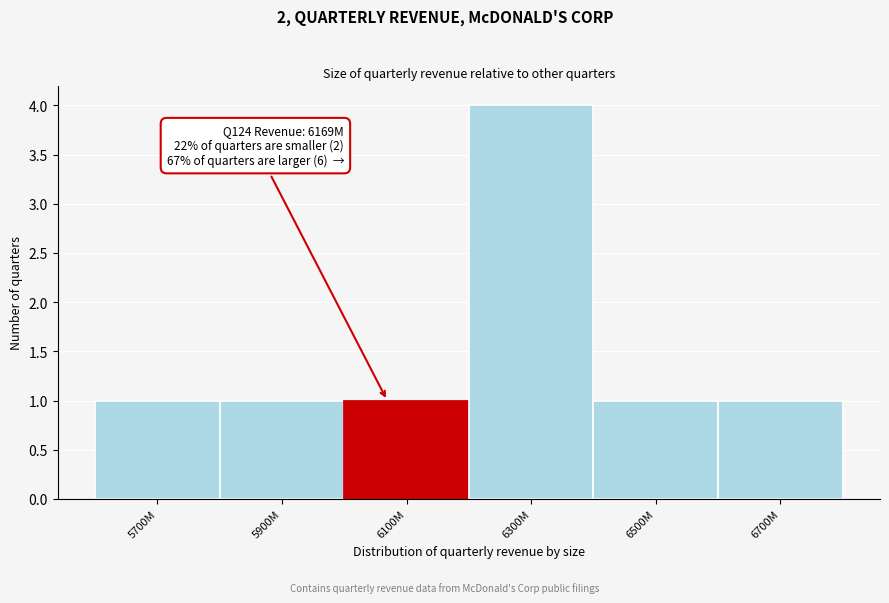

Reading left to right, list all the values displayed in this chart.

5700M=1	5900M=1	6100M=1	6300M=4	6500M=1	6700M=1